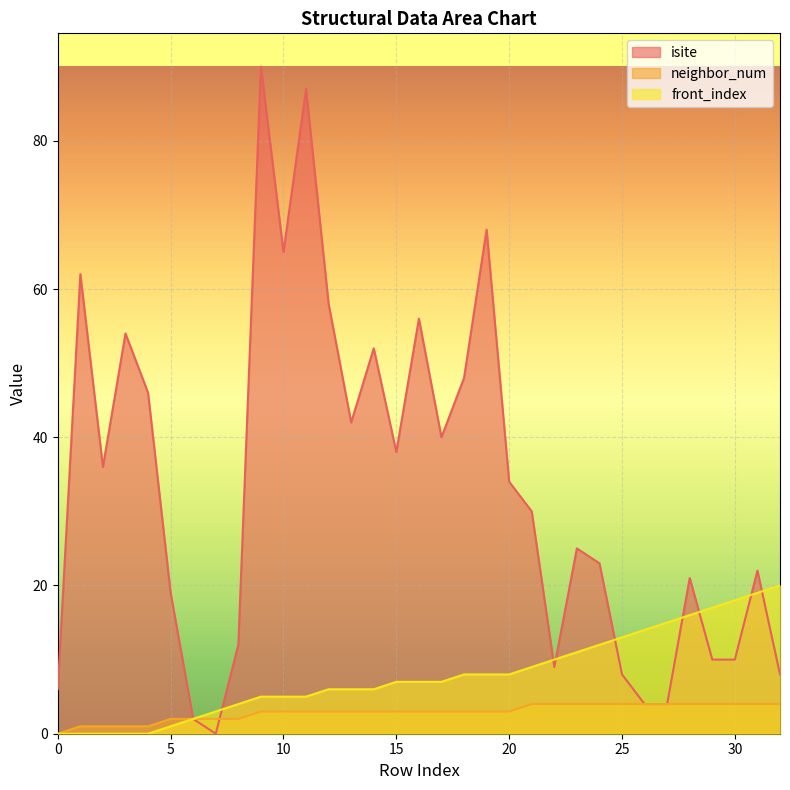

At 2, list the series in order from smallest to largest.

front_index, neighbor_num, isite